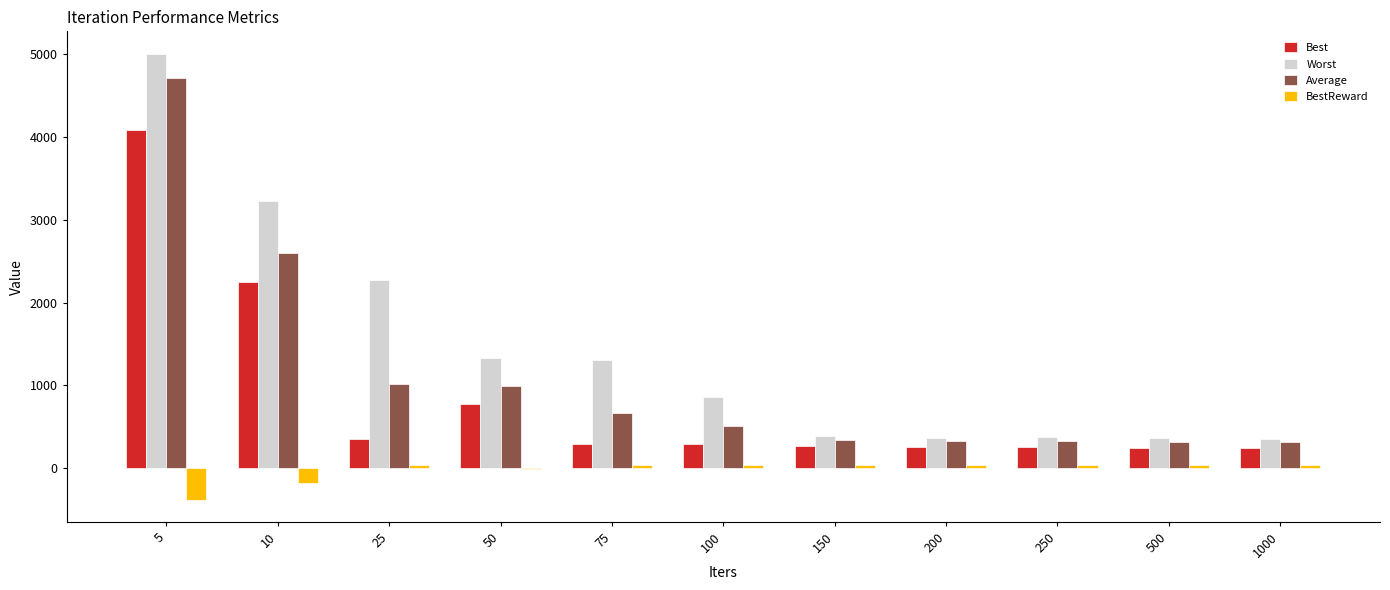

What is the maximum value for Best?

4080.9